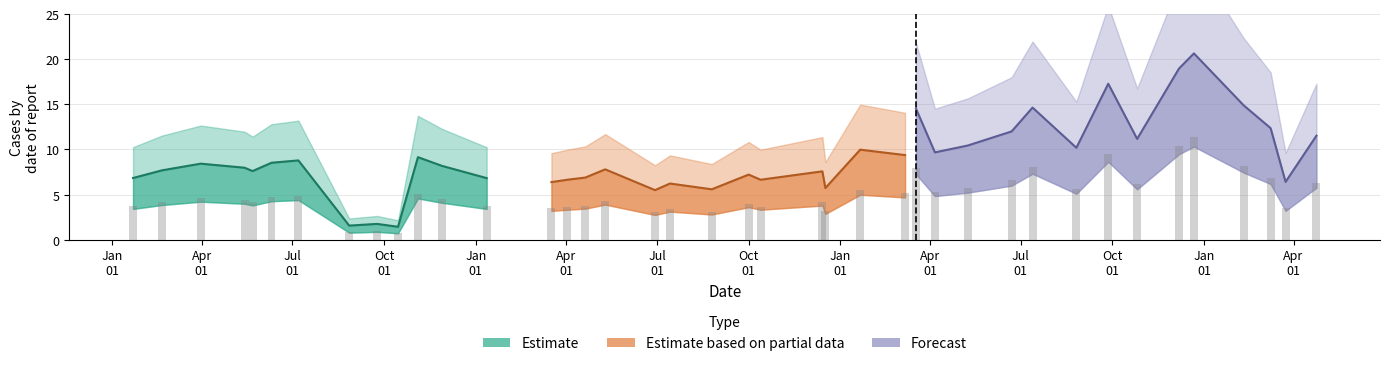

How many groups of bars are there?

40